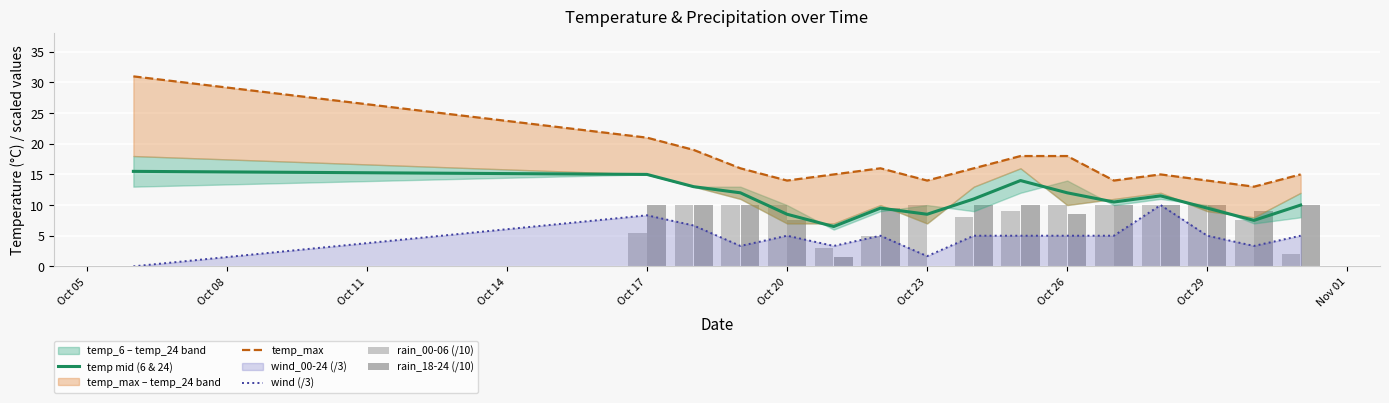

True or false: wind (/3) and temp mid (6 & 24) intersect in this chart.

False